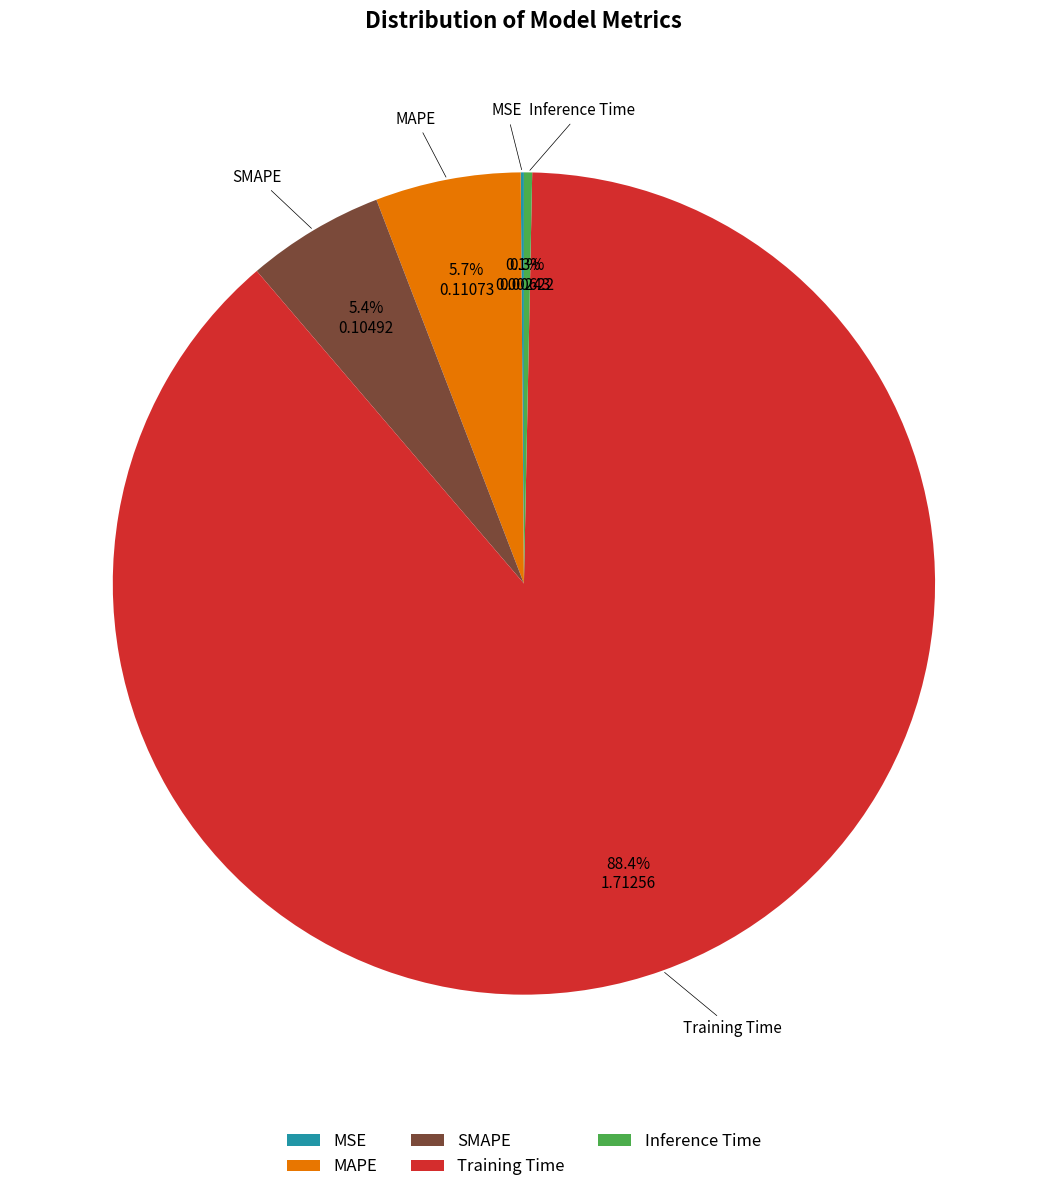

Which category has the biggest portion of the pie?

Training Time